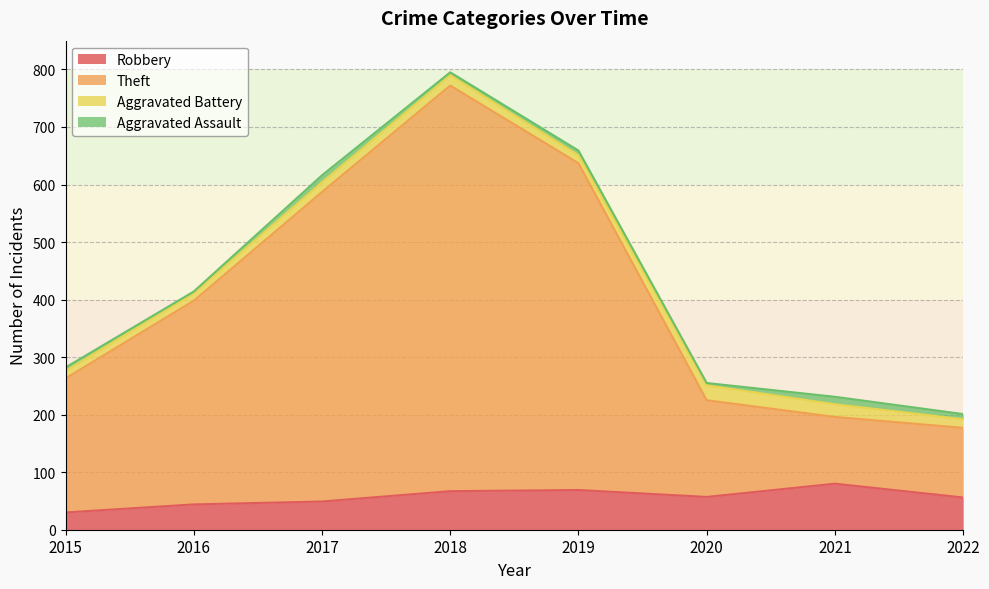

What is the total value across all series at 2016?

414